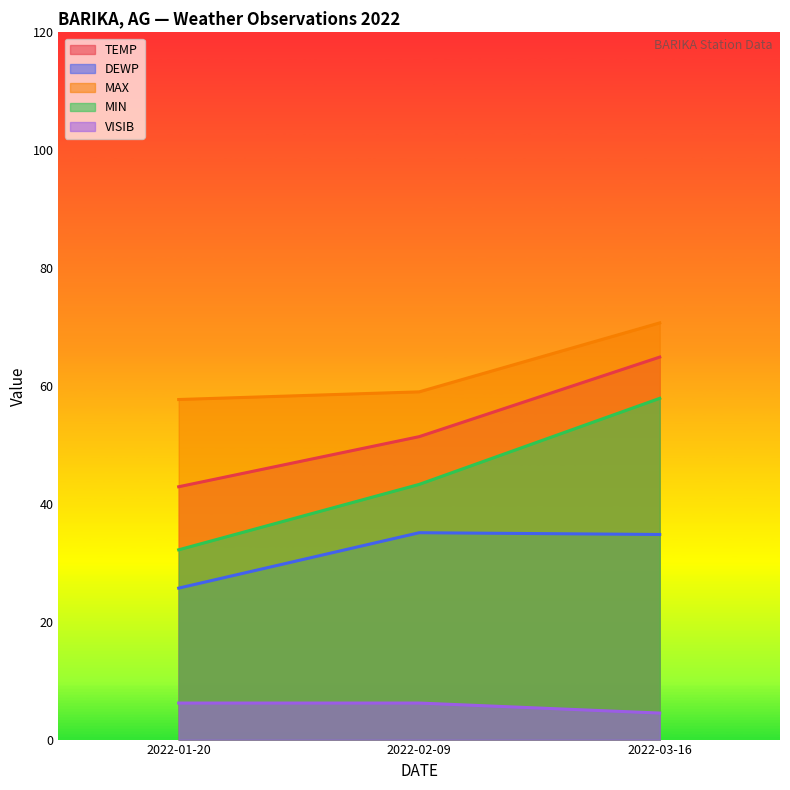

How many distinct data groups are displayed?

5